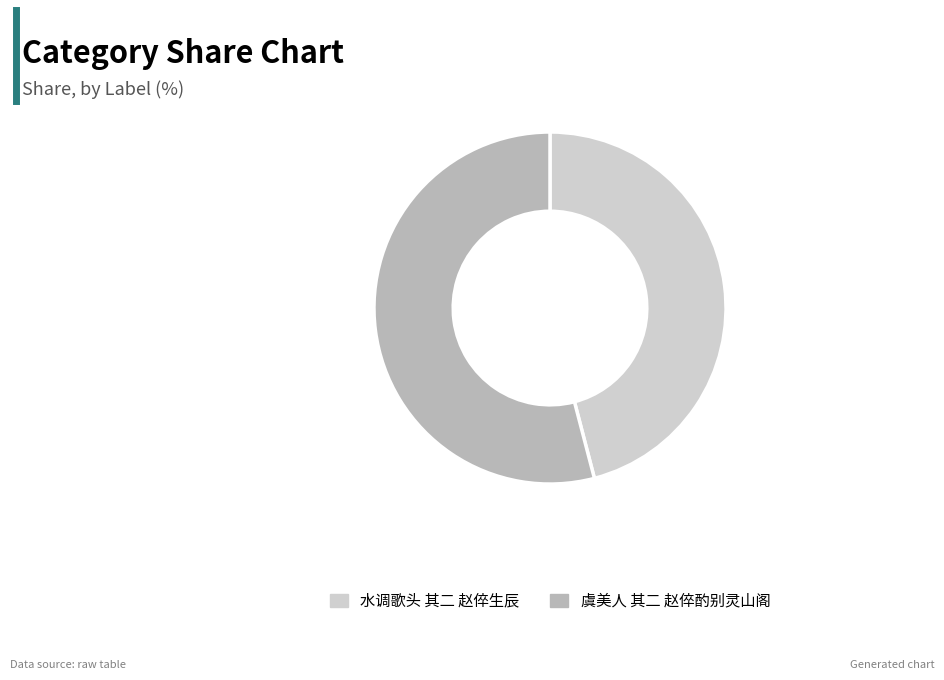

Do 虞美人 其二 赵倅酌别灵山阁 and 水调歌头 其二 赵倅生辰 together represent more than half of the pie?

Yes